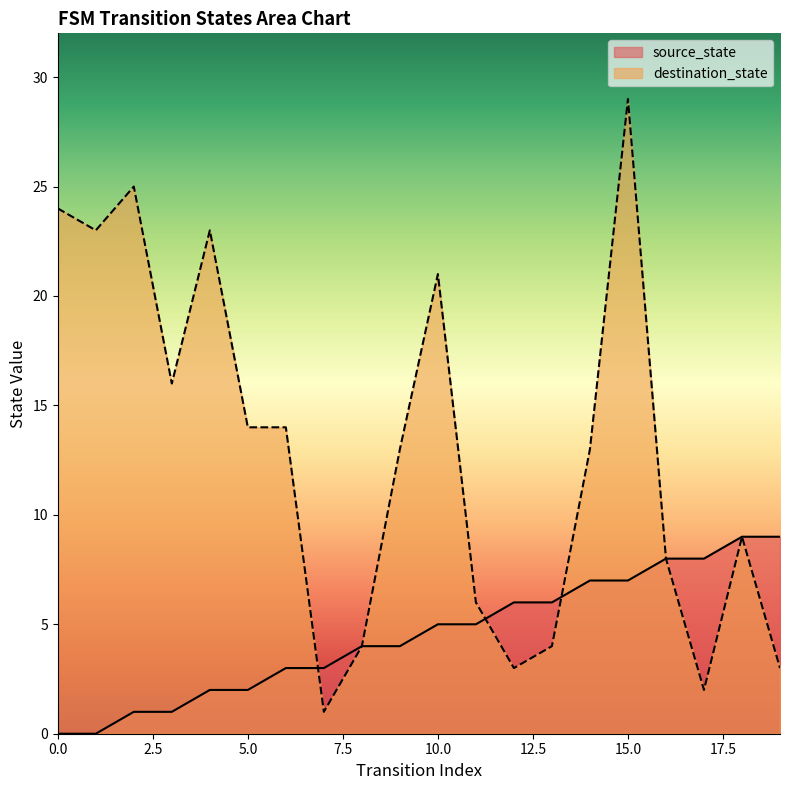

True or false: source_state has more than 1 interior local peaks.

False